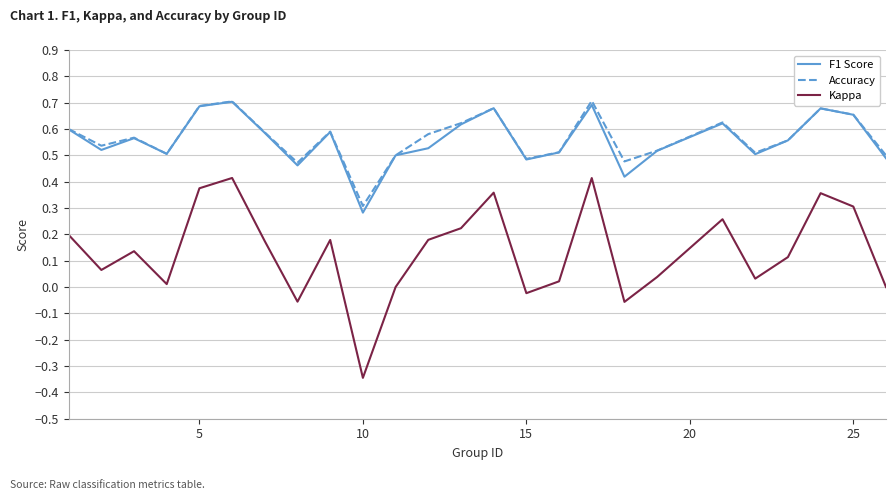

True or false: F1 Score and Kappa cross at least once.

False